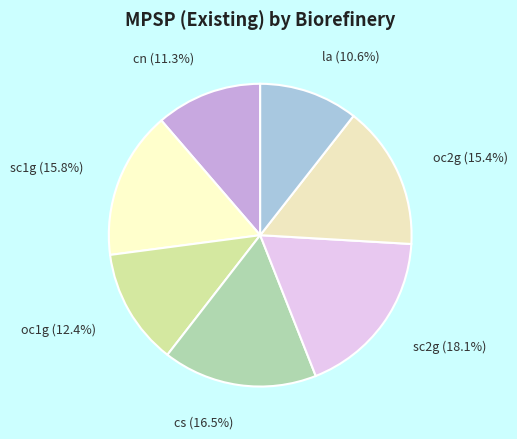

How much of the chart is everything except cs?

83.5%